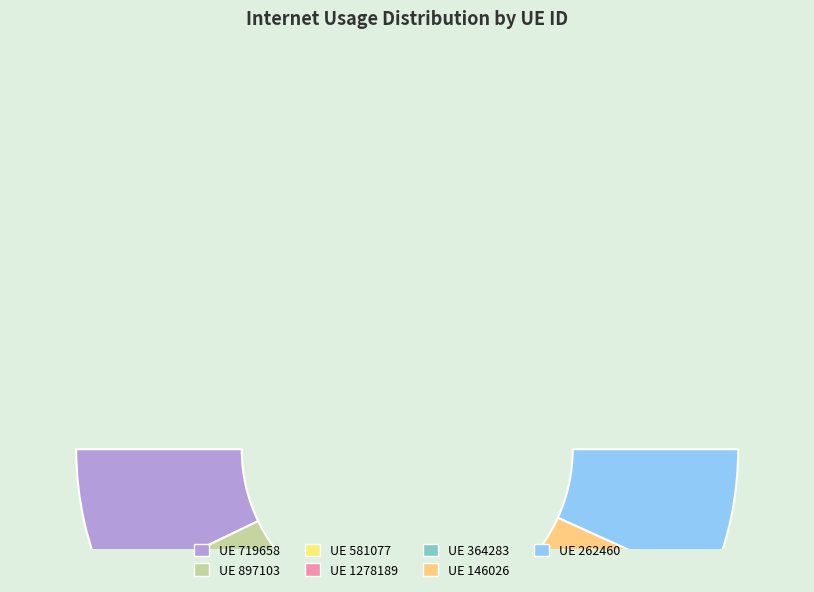

To the nearest percent, what is the average slice percentage?

14%